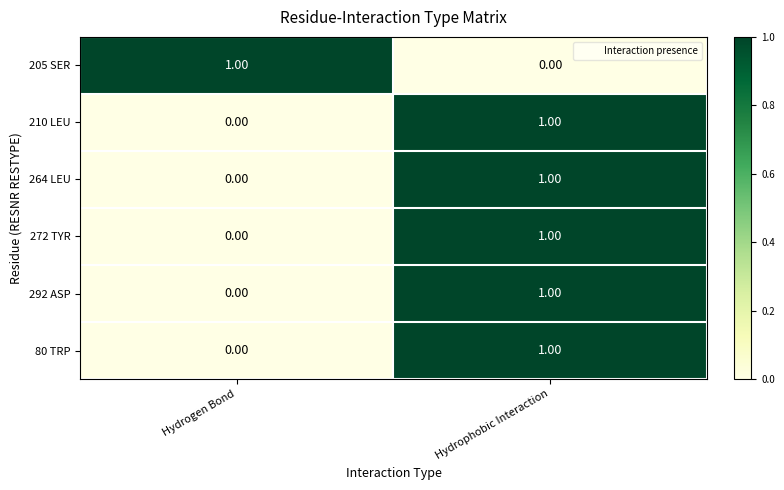

What is the difference between the highest and lowest values at Hydrophobic Interaction?

1